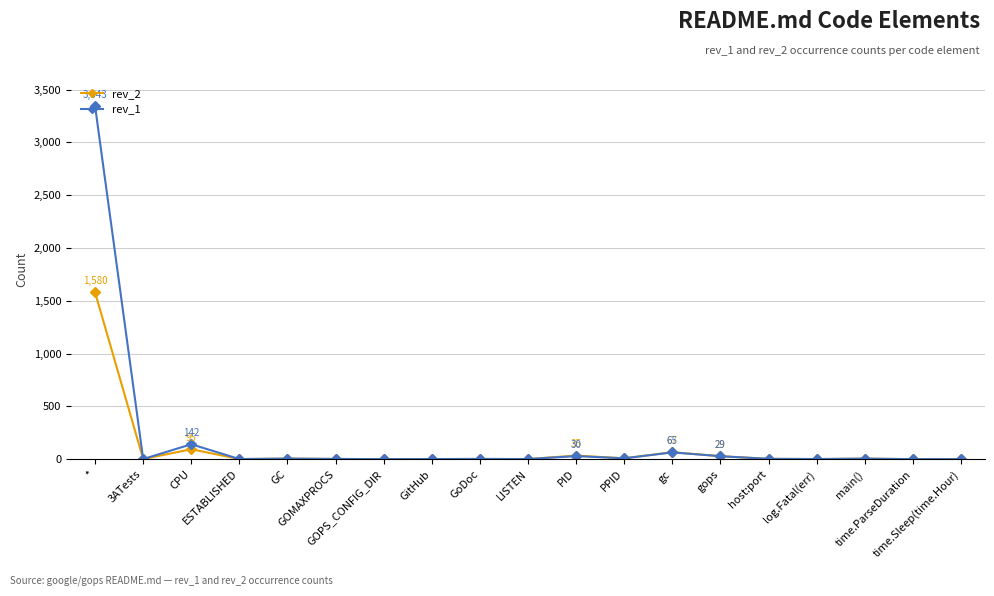

What are all the series names shown in the legend?

rev_2, rev_1